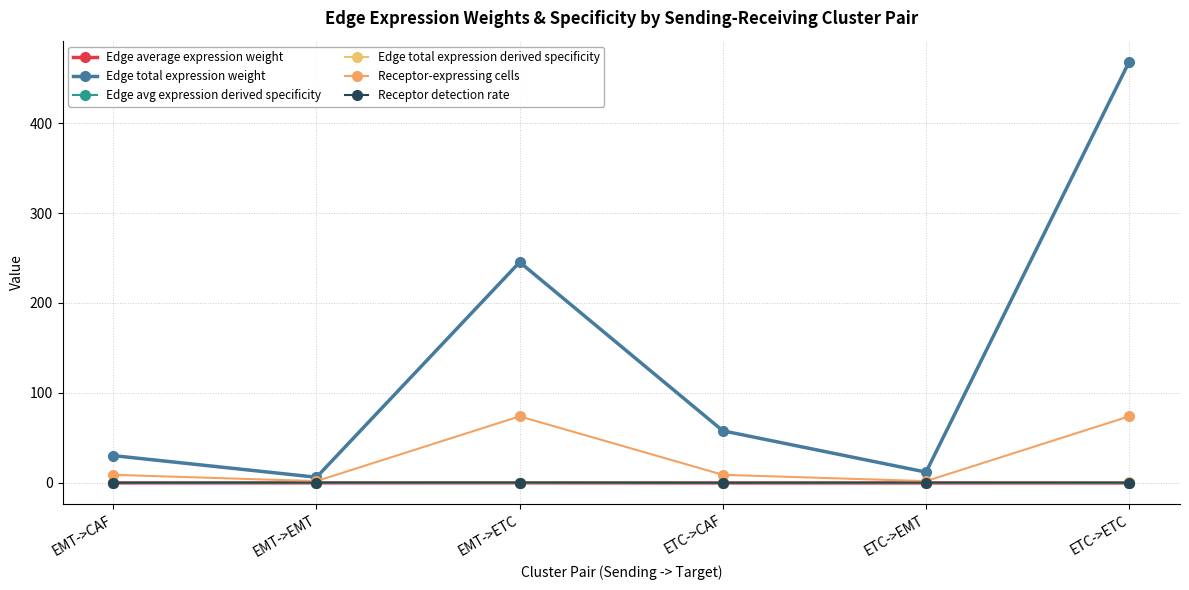

List the labels in order of Edge average expression weight value, largest first.

EMT->ETC, EMT->EMT, EMT->CAF, ETC->ETC, ETC->EMT, ETC->CAF